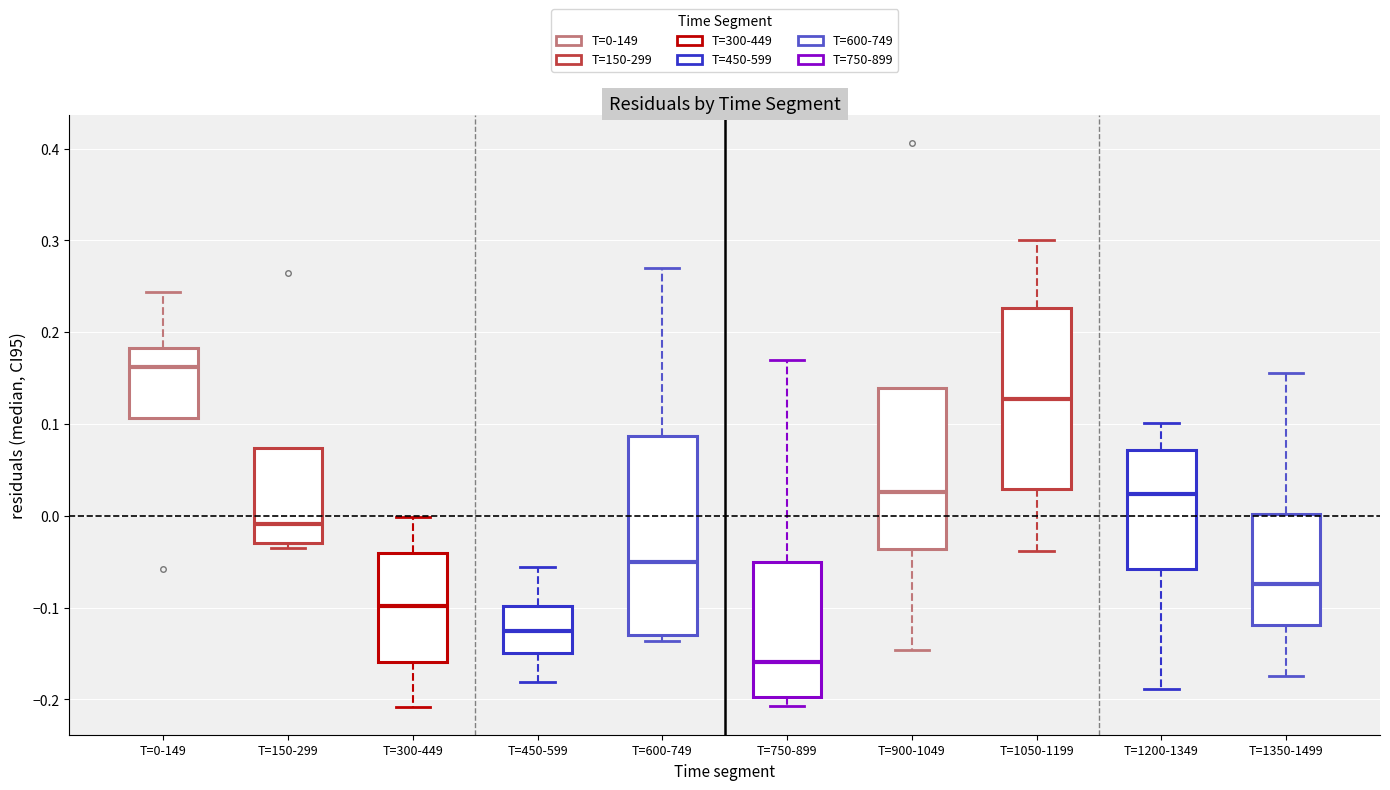

Reading left to right, transcribe this box plot: for each box, give where its median line is, the range the box spans, and where its two whiskers end, as read against the y-axis. The values are not printed on the chart, so give them approximately, as read against the axis.

T=0-149: median 0.16, box 0.11 to 0.18, whiskers 0.11 to 0.24
T=150-299: median -0.01, box -0.03 to 0.07, whiskers -0.03 (just below the box's lower edge) to 0.07
T=300-449: median -0.10, box -0.16 to -0.04, whiskers -0.21 to 0.00
T=450-599: median -0.13, box -0.15 to -0.10, whiskers -0.18 to -0.06
T=600-749: median -0.05, box -0.13 to 0.09, whiskers -0.14 to 0.27
T=750-899: median -0.16, box -0.20 to -0.05, whiskers -0.21 to 0.17
T=900-1049: median 0.03, box -0.04 to 0.14, whiskers -0.15 to 0.14
T=1050-1199: median 0.13, box 0.03 to 0.23, whiskers -0.04 to 0.30
T=1200-1349: median 0.02, box -0.06 to 0.07, whiskers -0.19 to 0.10
T=1350-1499: median -0.07, box -0.12 to 0.00, whiskers -0.18 to 0.16